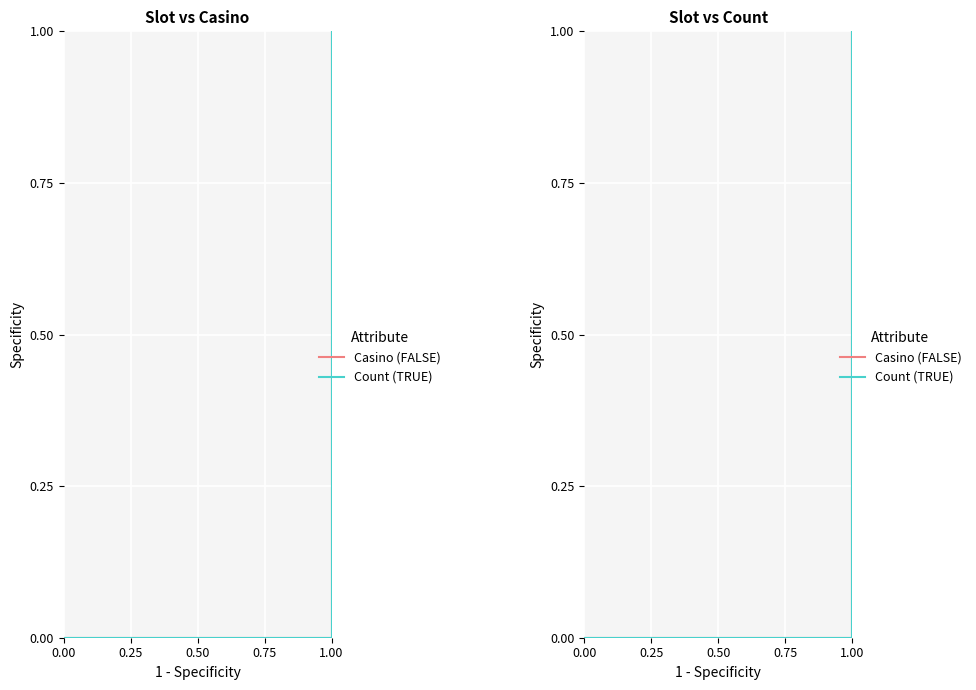

Count the number of data series in this chart.

2